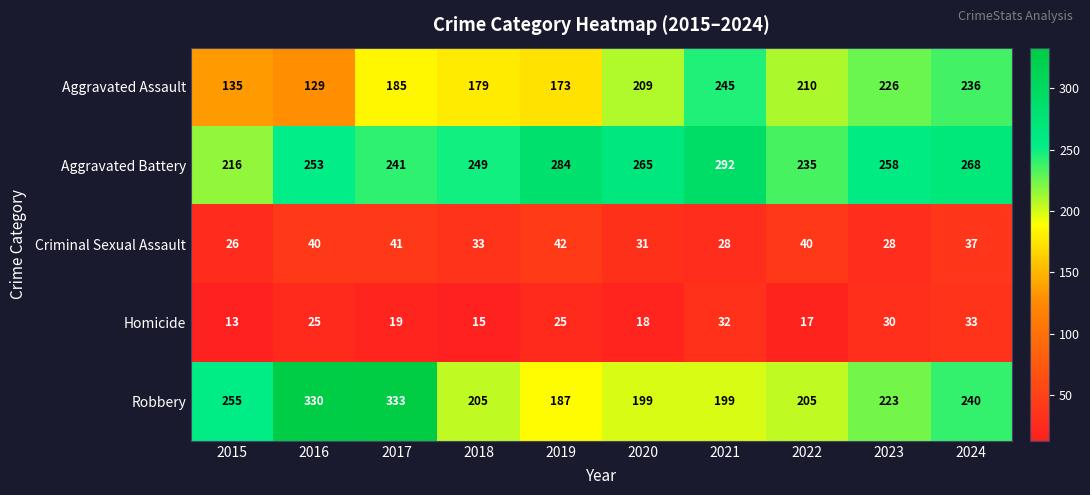

Where does the Robbery series first go above 223?

2015